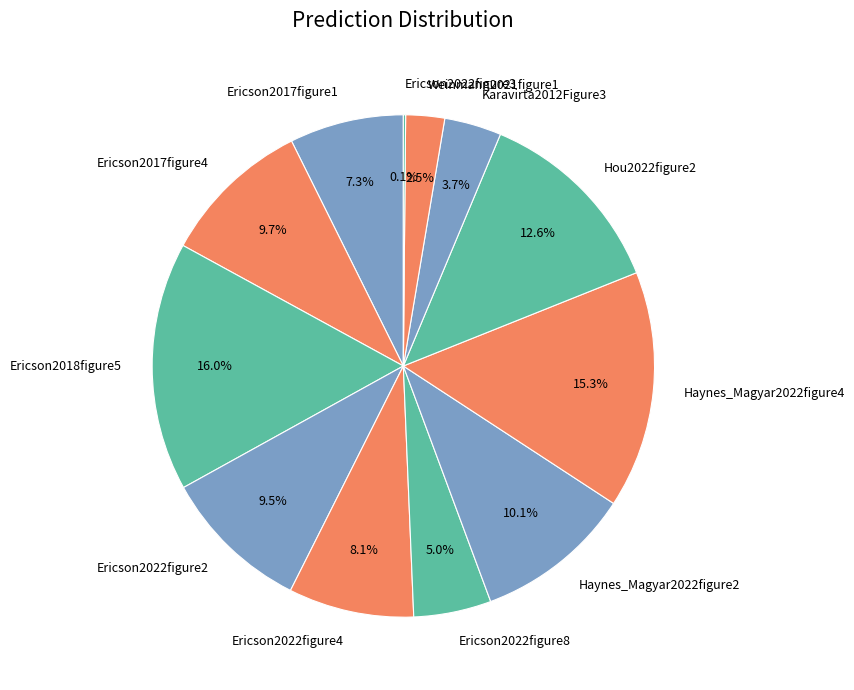

Between Hou2022figure2 and Ericson2022figure8, which is larger?

Hou2022figure2